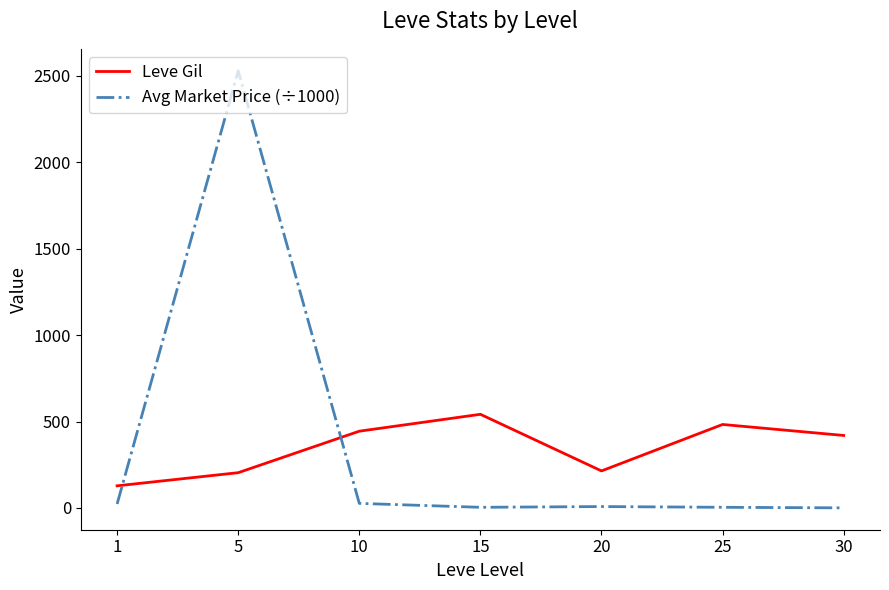

What is the difference between the Leve Gil values at 15 and 20?

327.5